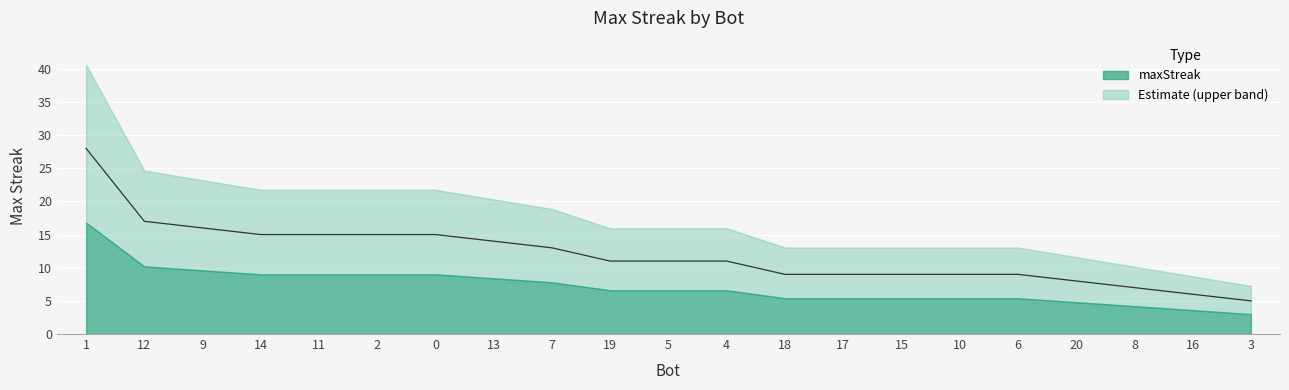

List the labels in order of value, smallest first.

3, 16, 8, 20, 18, 17, 15, 10, 6, 19, 5, 4, 7, 13, 14, 11, 2, 0, 9, 12, 1